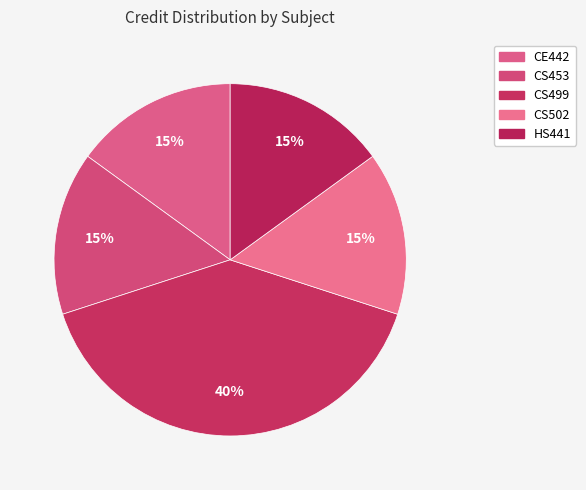

What percentage do CE442 and CS453 together represent?

30.0%